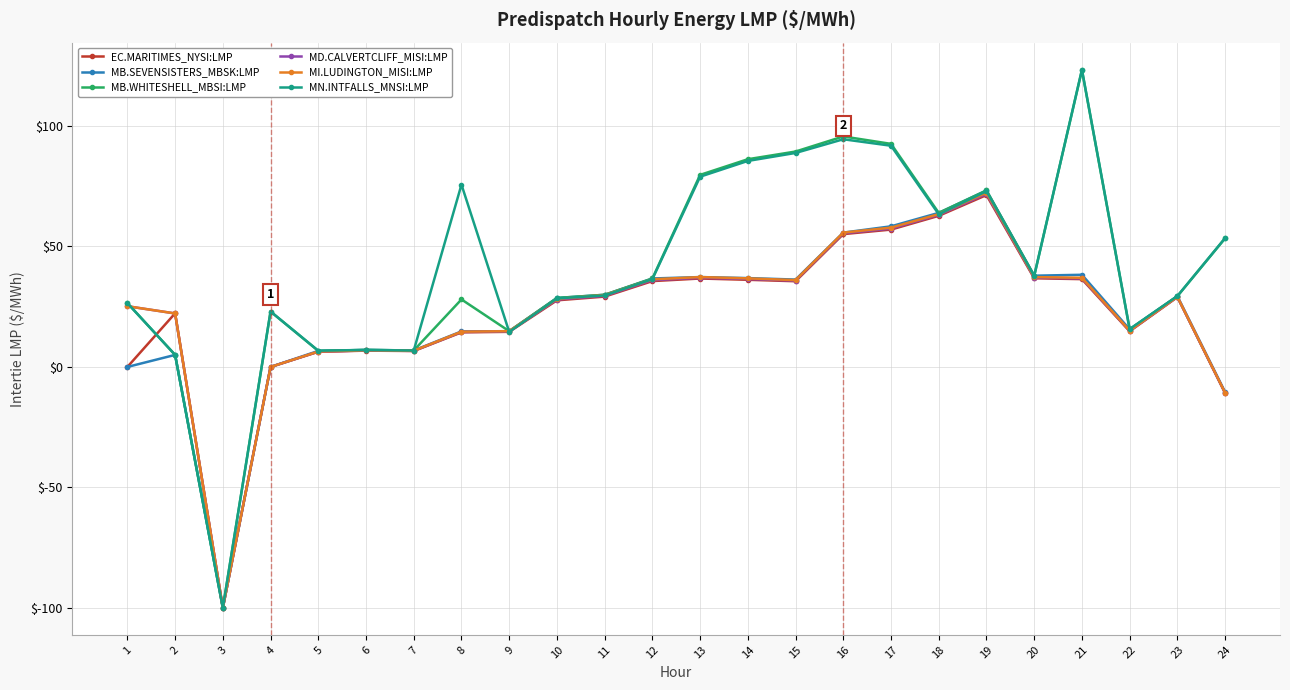

Which series changed the most between 3 and 10?

MB.WHITESHELL_MBSI:LMP